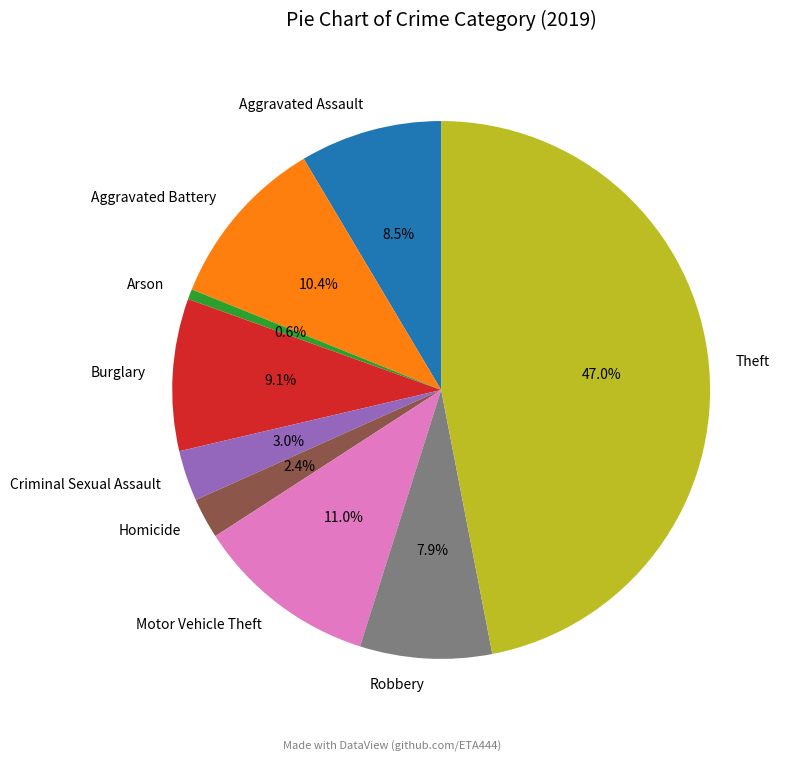

Does Burglary account for over 50% of the chart?

No